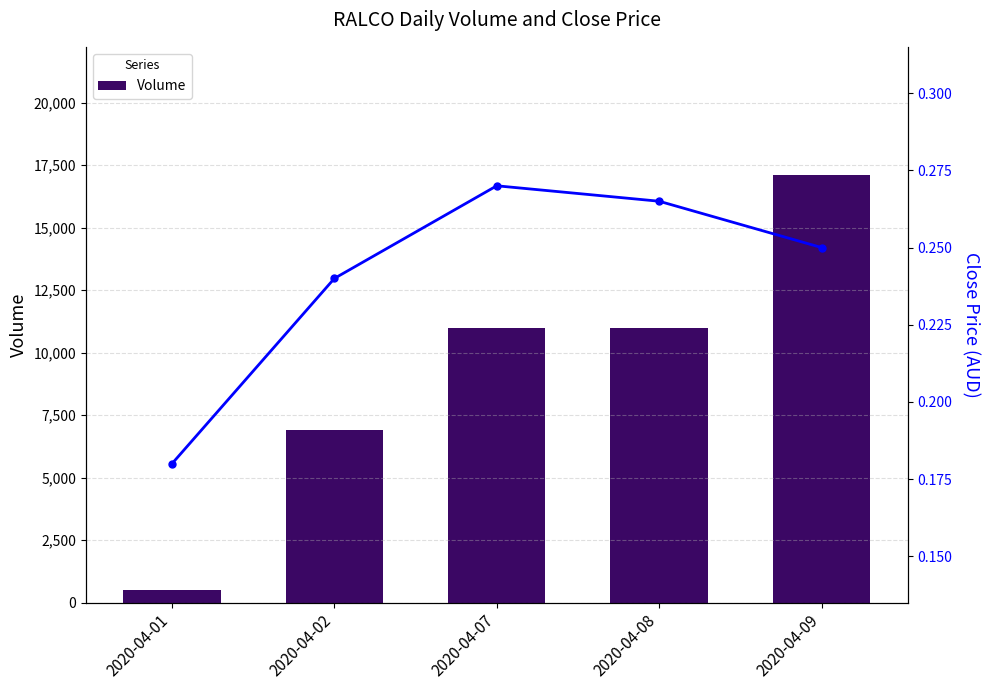

Which series has the largest total across all categories?

Volume